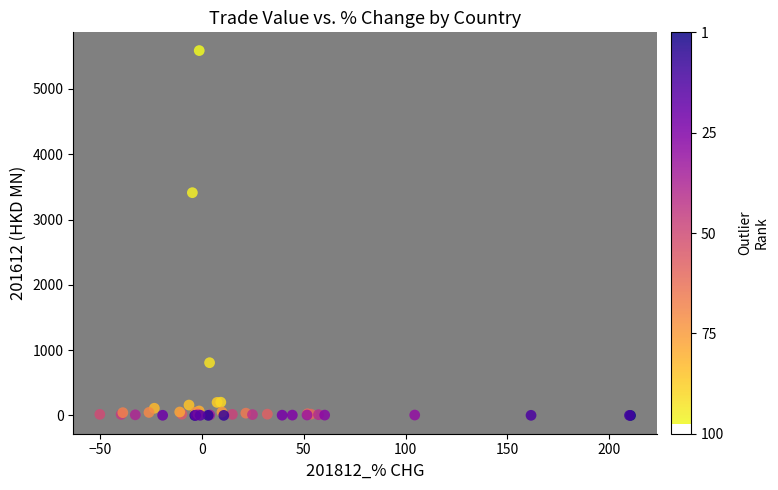

What Y value in the scatter plot is closest to 2793?

3411.7